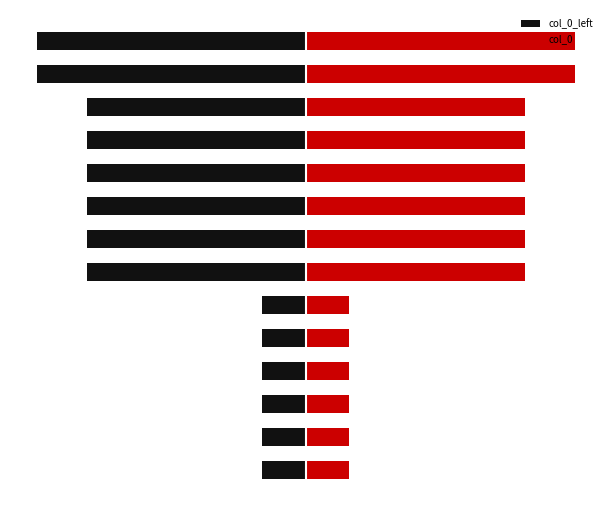

True or false: col_0_left has a value of -180335 at 5.

True